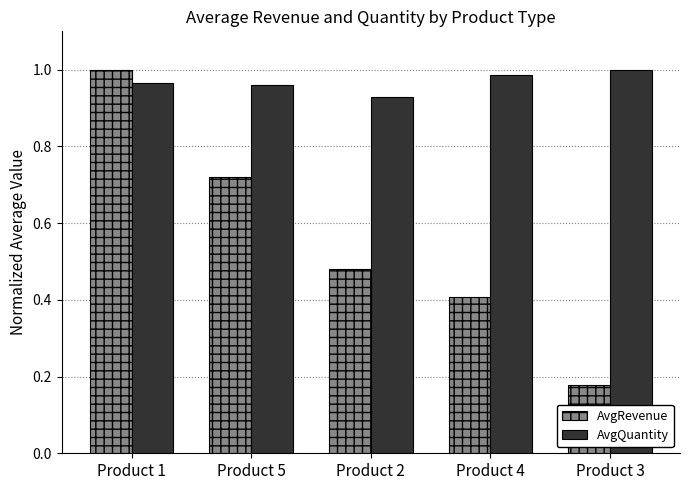

At which label does AvgRevenue reach its minimum?

Product 3